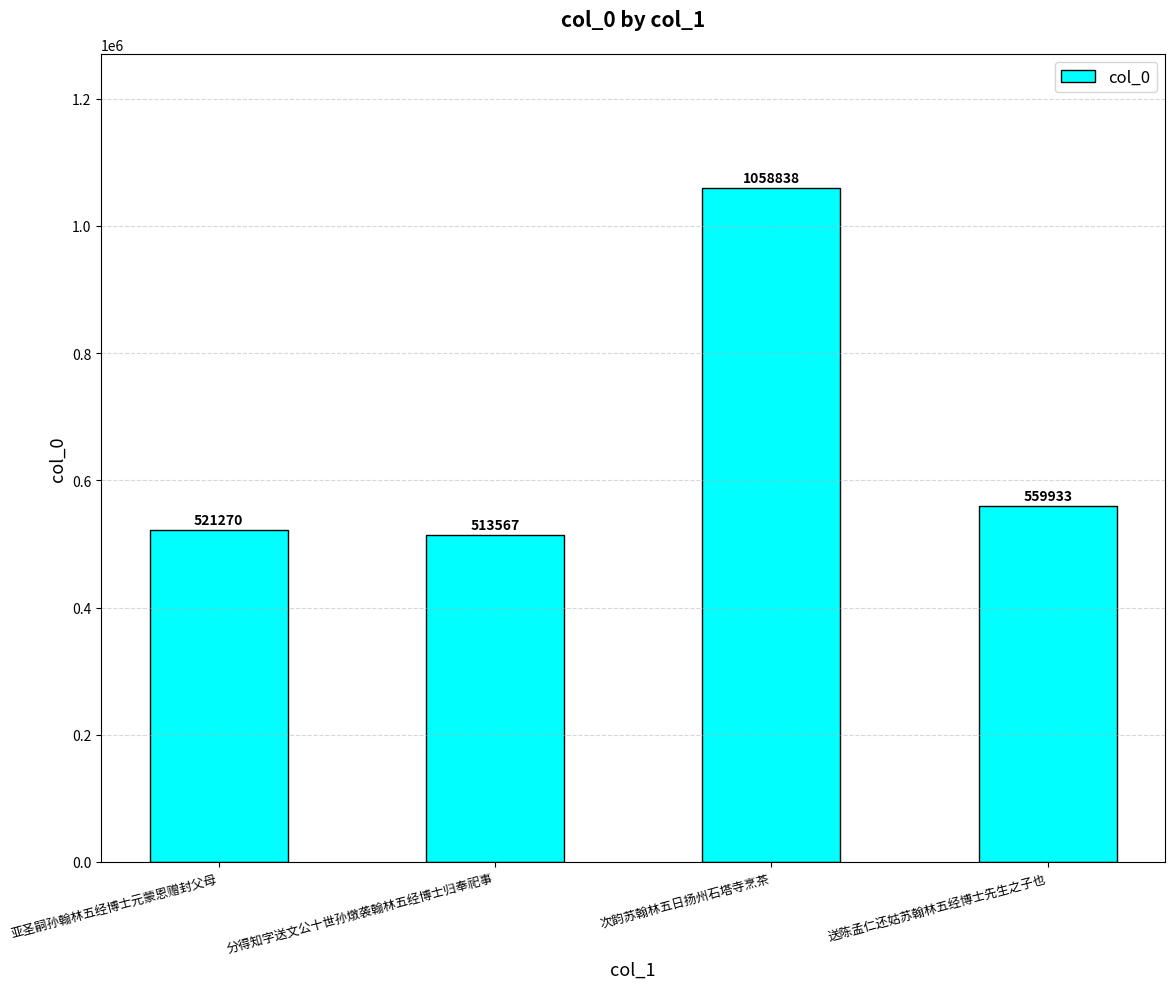

What is the approximate value at 次韵苏翰林五日扬州石塔寺烹茶?

1058838